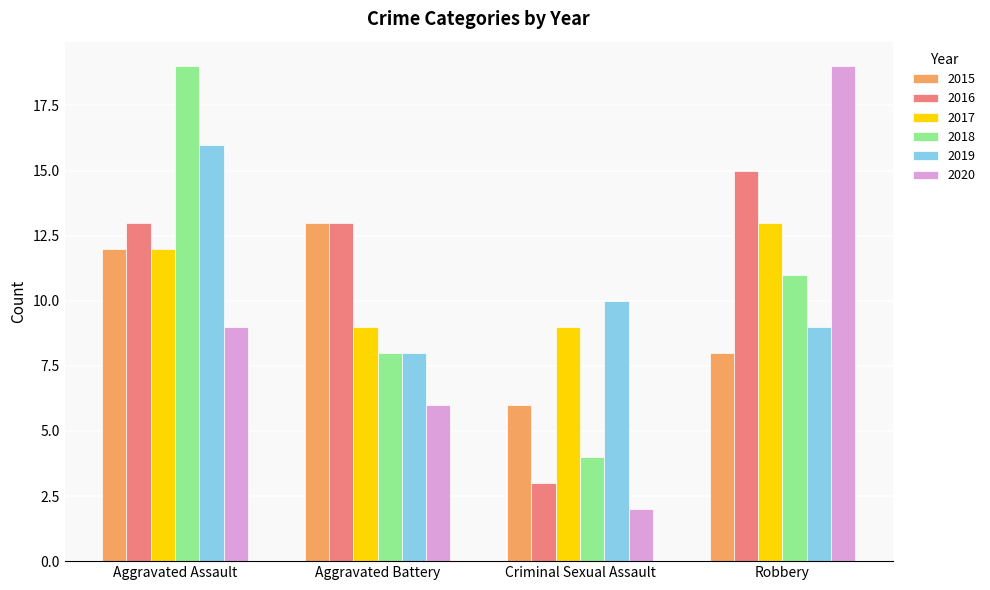

What is the spread (max minus min) of values at Criminal Sexual Assault?

8